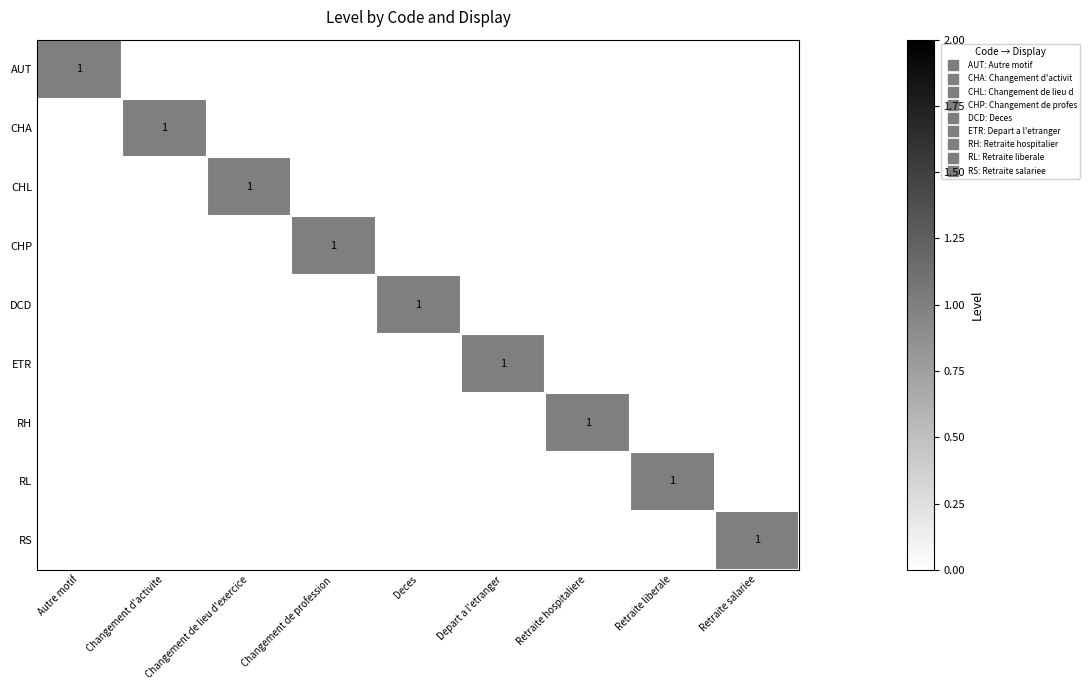

Rank the categories by RL value from highest to lowest.

Retraite liberale, Autre motif, Changement d'activite, Changement de lieu d'exercice, Changement de profession, Deces, Depart a l'etranger, Retraite hospitaliere, Retraite salariee